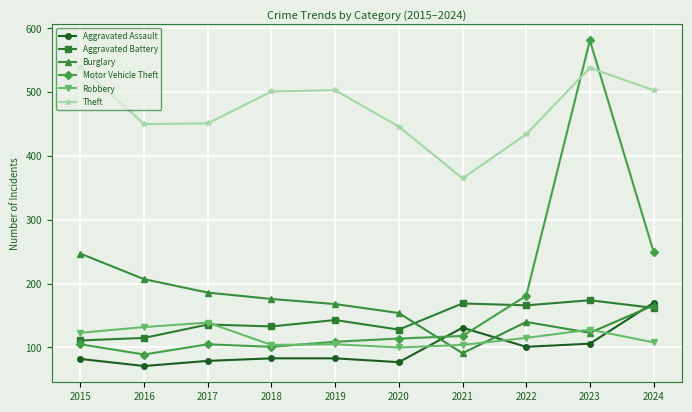

Which series ends up on top after the final intersection of Aggravated Battery and Robbery?

Aggravated Battery